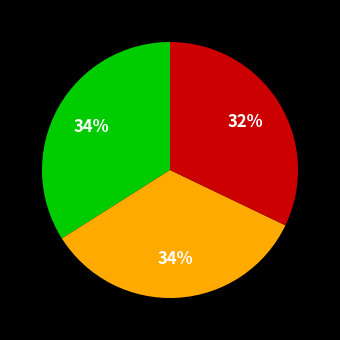

To the nearest percent, what is the difference between the largest and smallest slice percentages?

2%